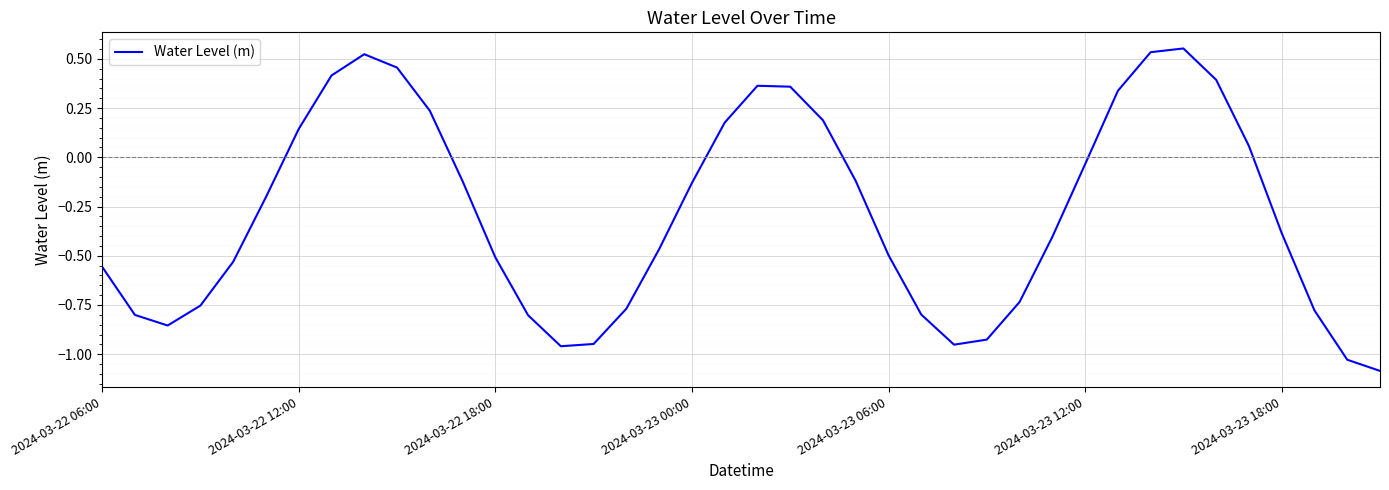

What is the difference between the maximum and minimum values?

1.6